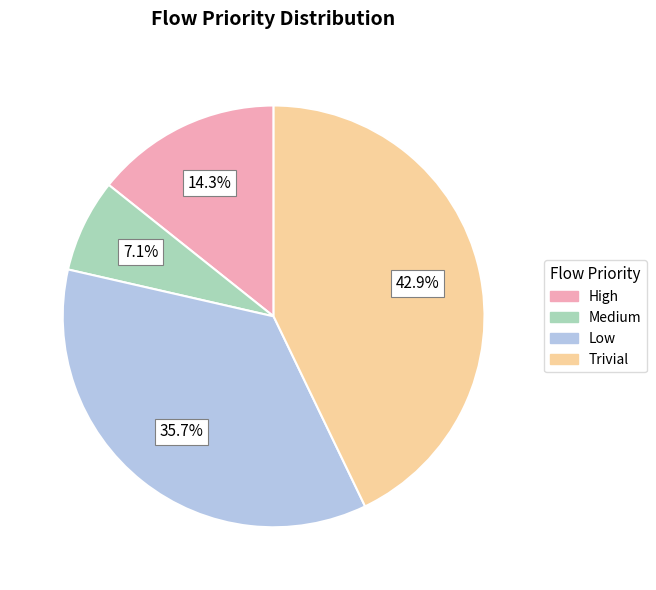

To the nearest percent, what percentage of the pie is Trivial?

43%